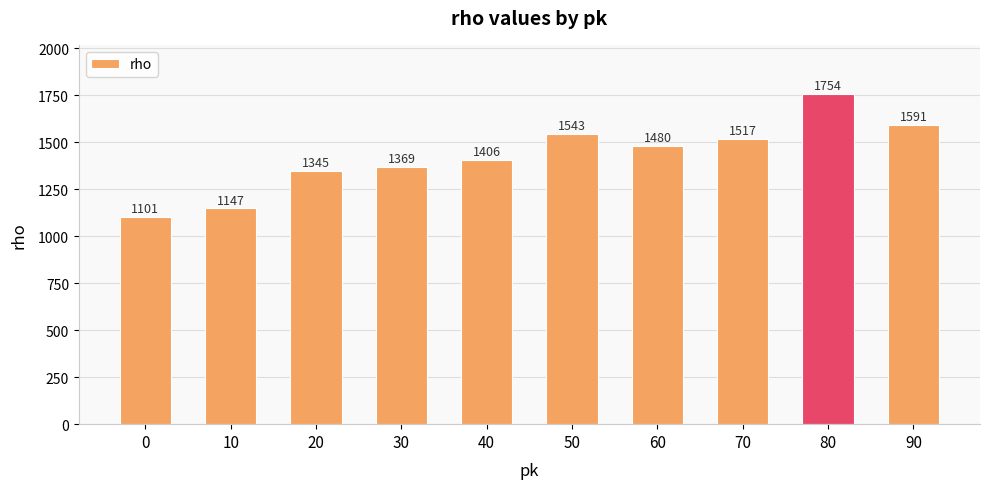

Read the value at 30.

1369